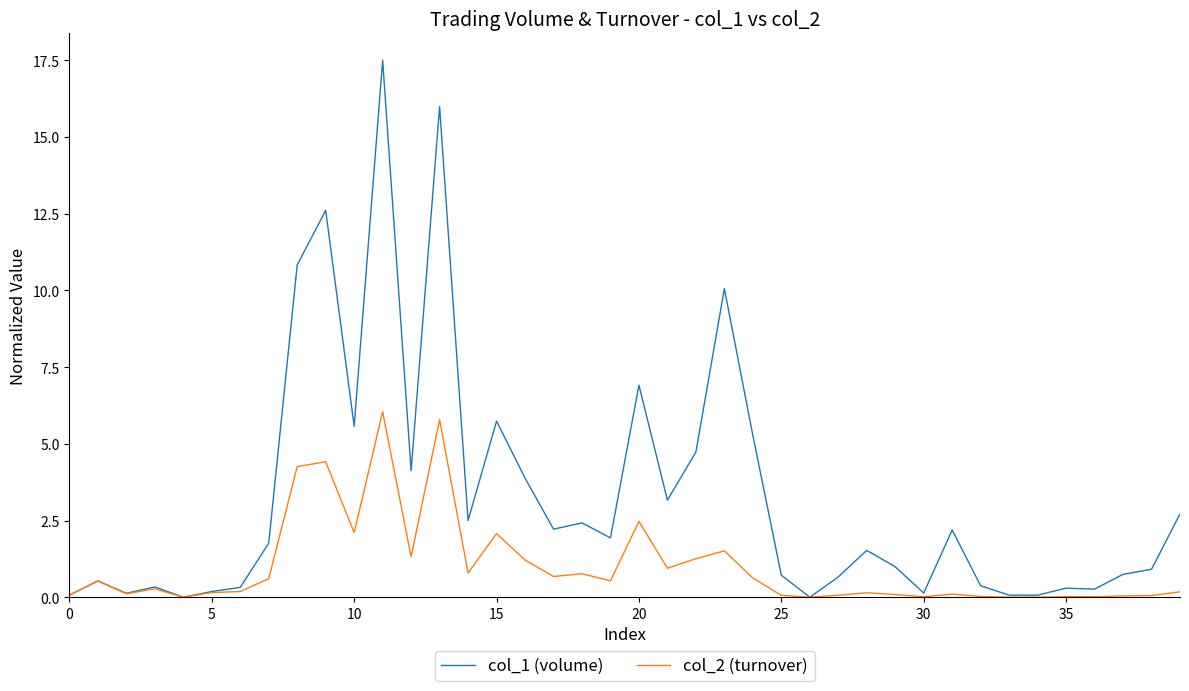

What is the sum of all col_2 (turnover) values?

39.5